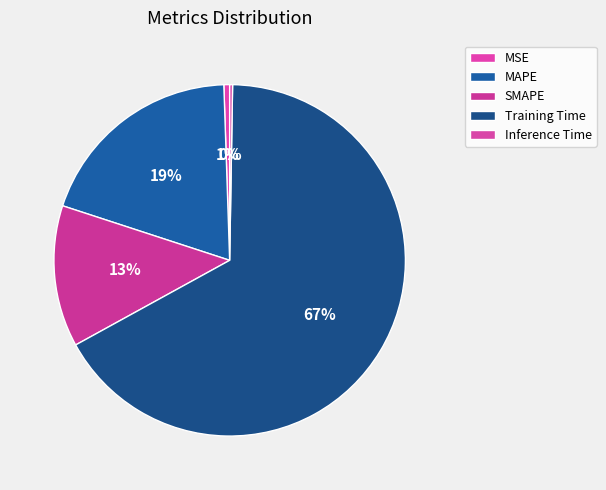

Count the number of slices in the pie.

5